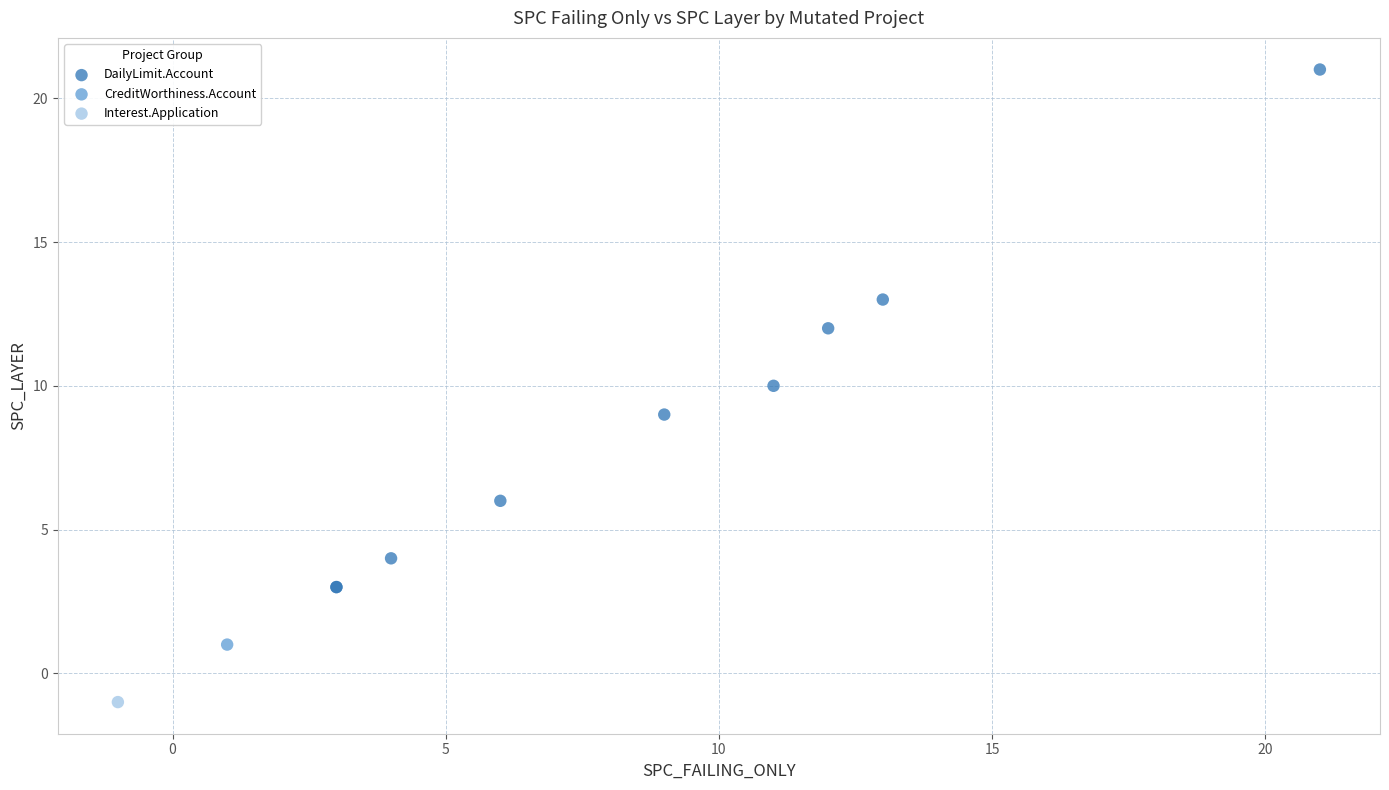

What are all the series names shown in the legend?

DailyLimit.Account, CreditWorthiness.Account, Interest.Application